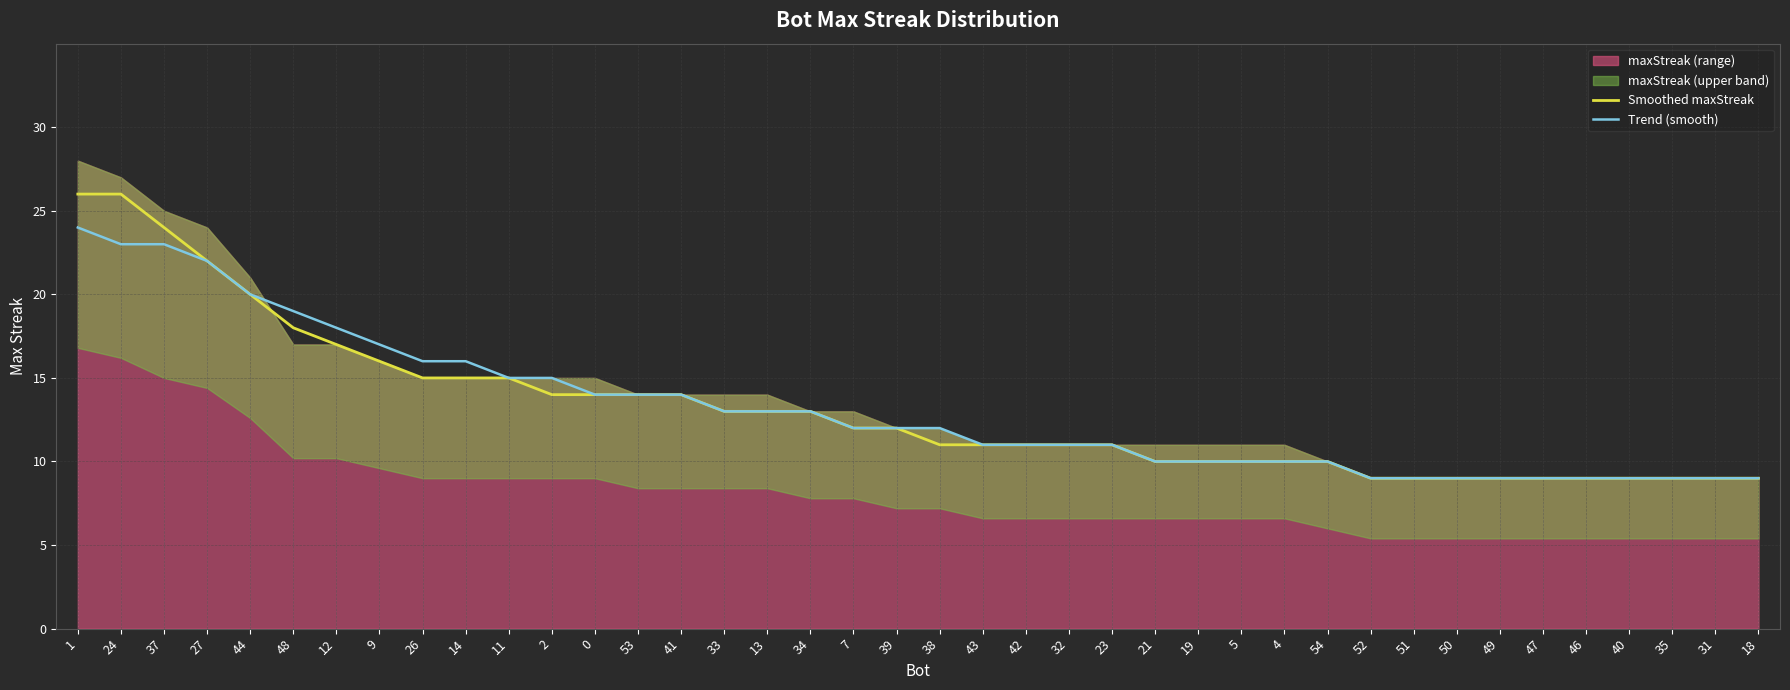

True or false: Smoothed maxStreak and Trend (smooth) intersect in this chart.

False